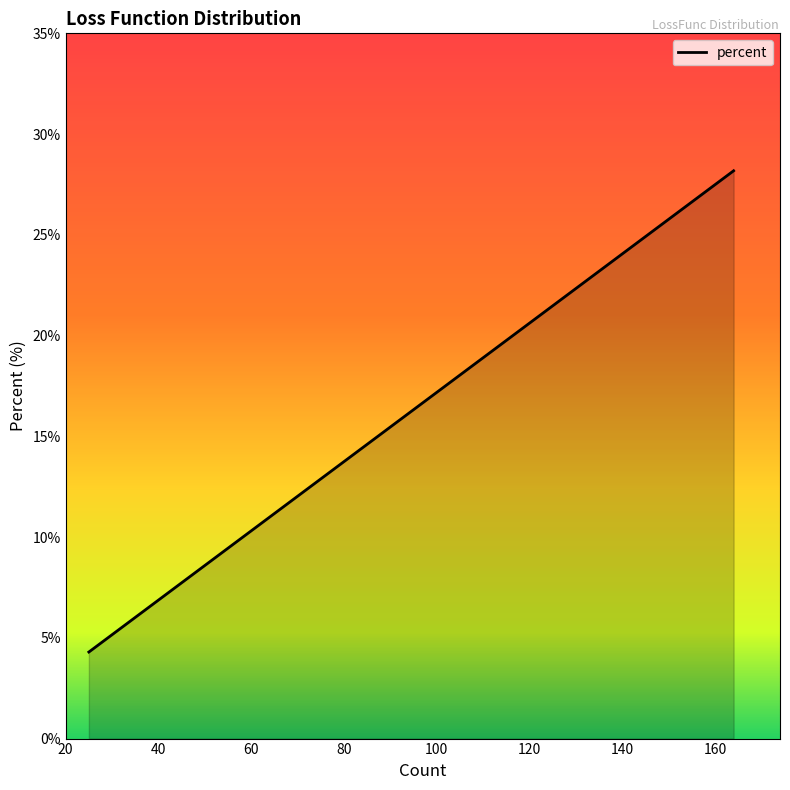

What is the difference between the maximum and second lowest values?

23.2